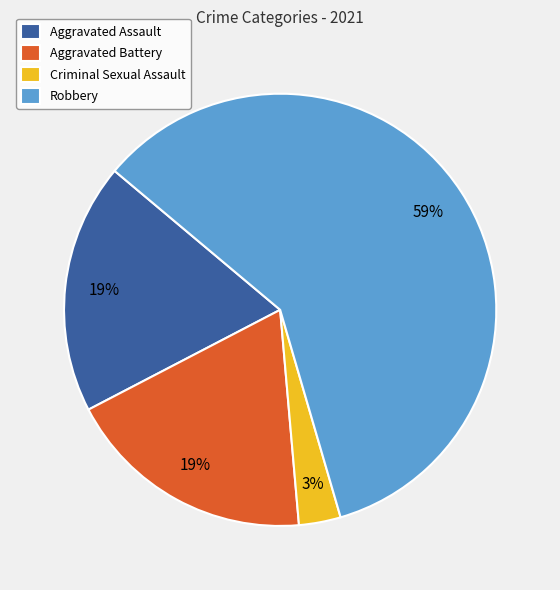

Is there a majority slice in this chart?

Yes